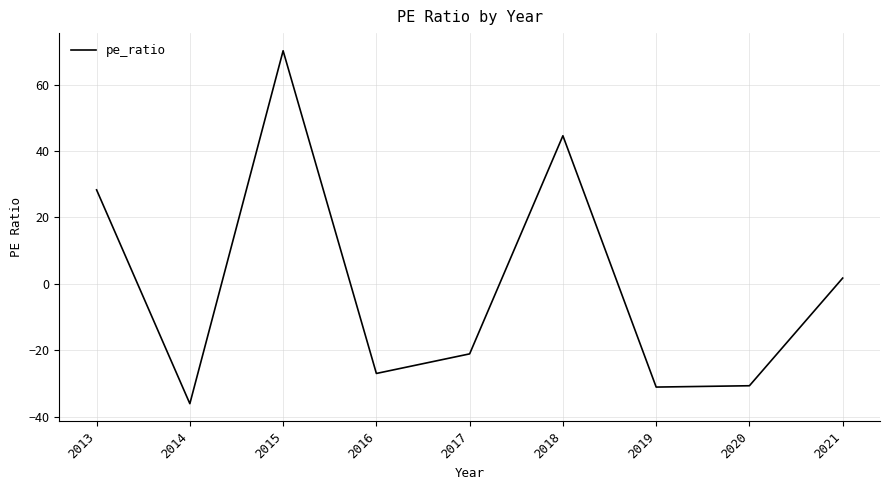

Approximately how many times larger is the value at 2015 compared to 2018?

1.6